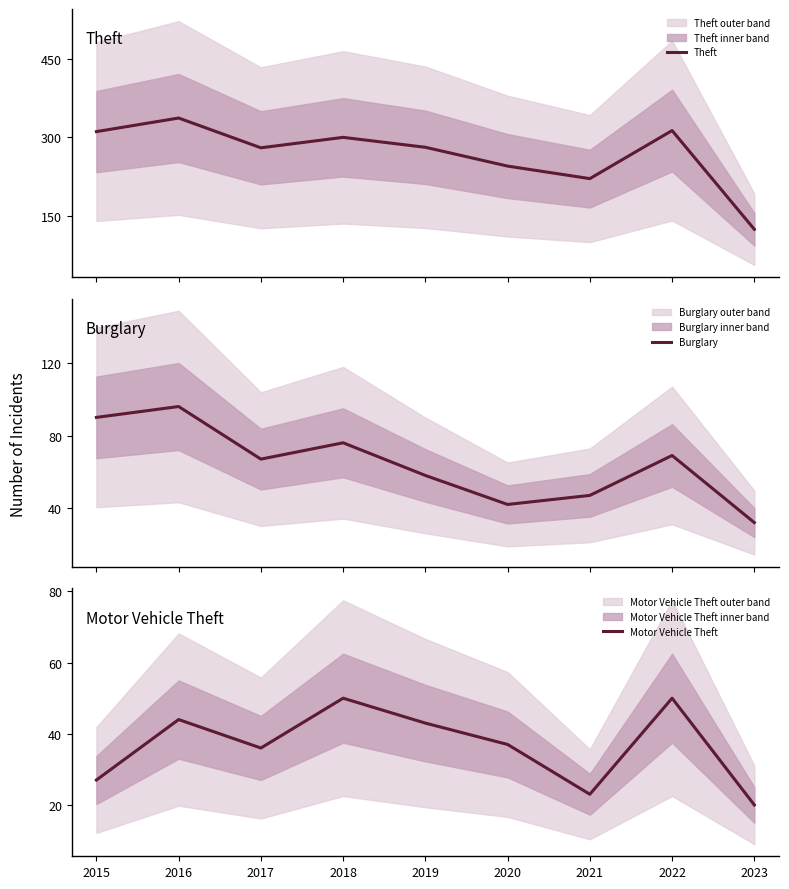

What are all the series names shown in the legend?

Theft, Burglary, Motor Vehicle Theft